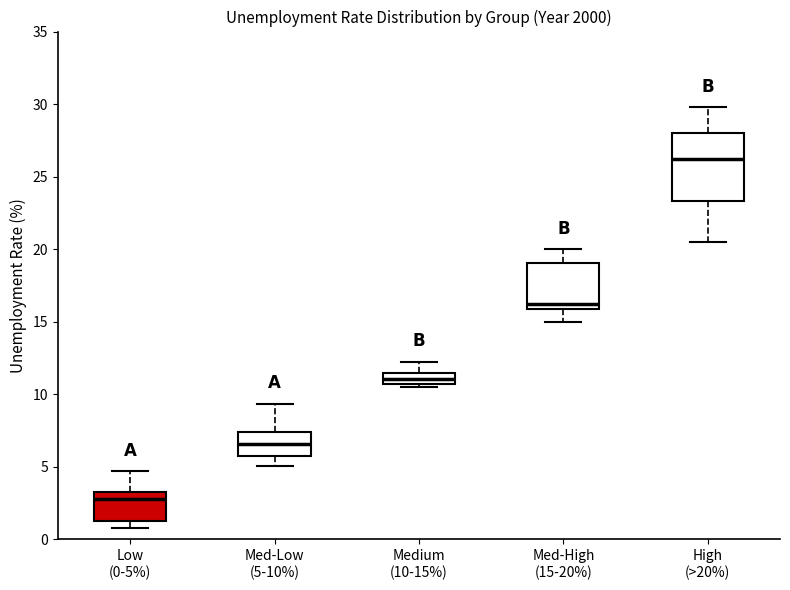

Which box has the highest median line?

High (>20%)